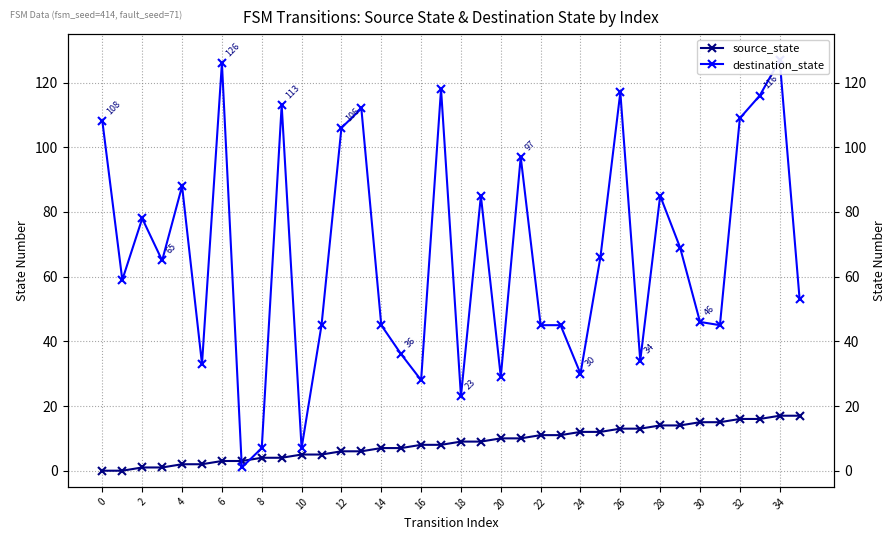

True or false: destination_state and source_state intersect in this chart.

True